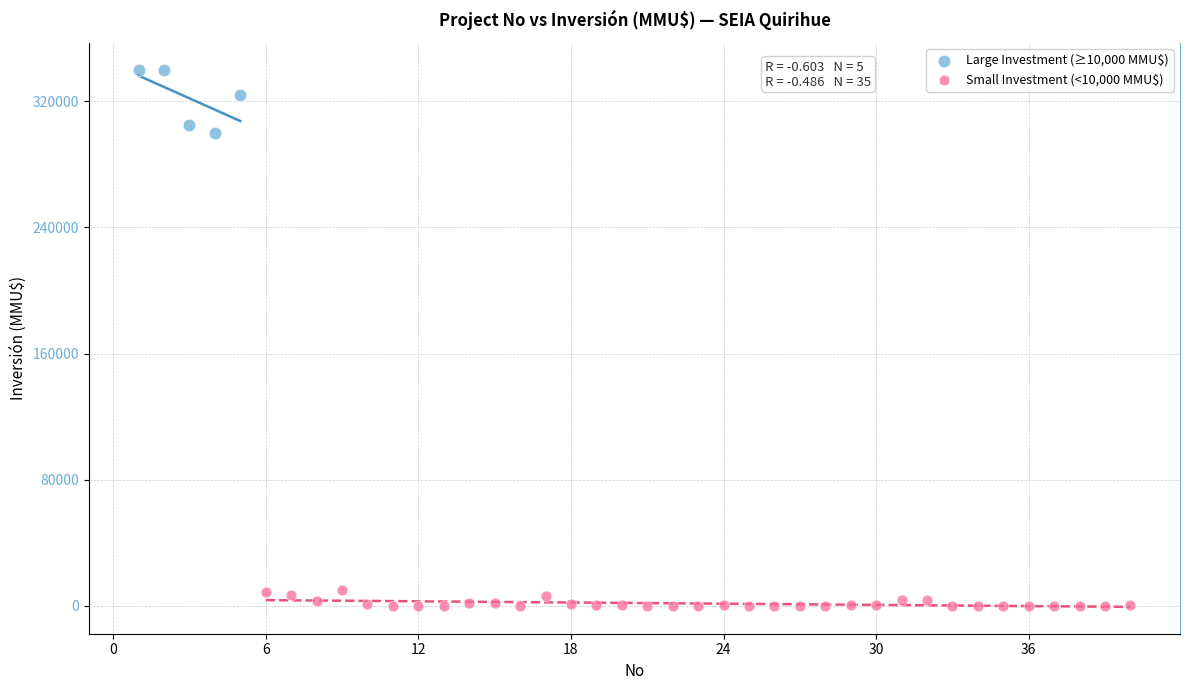

Which series has the largest Y range (max minus min)?

Large Investment (≥10,000 MMU$)